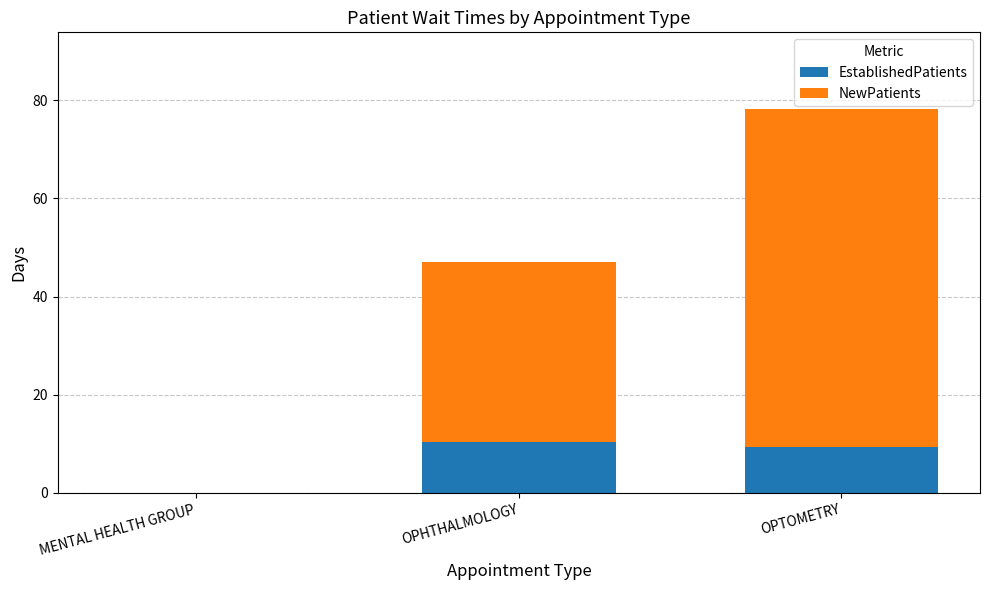

What is the total value across all series at OPHTHALMOLOGY?

47.1